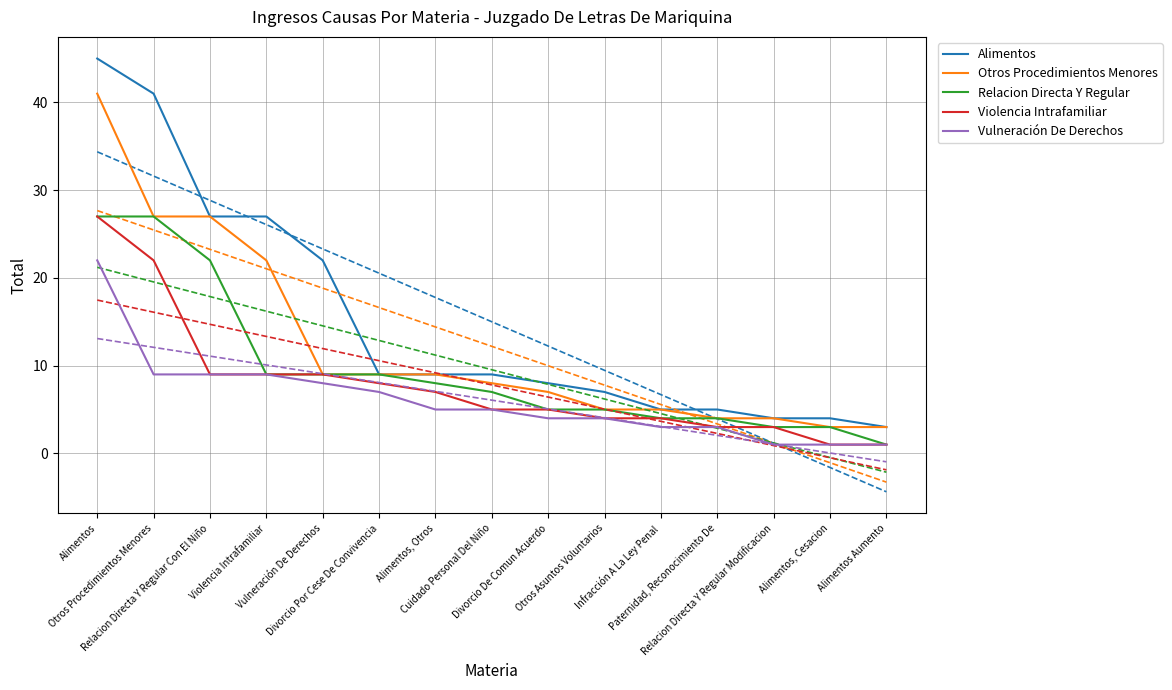

What is the label of the 4th point from the right?

Paternidad, Reconocimiento De